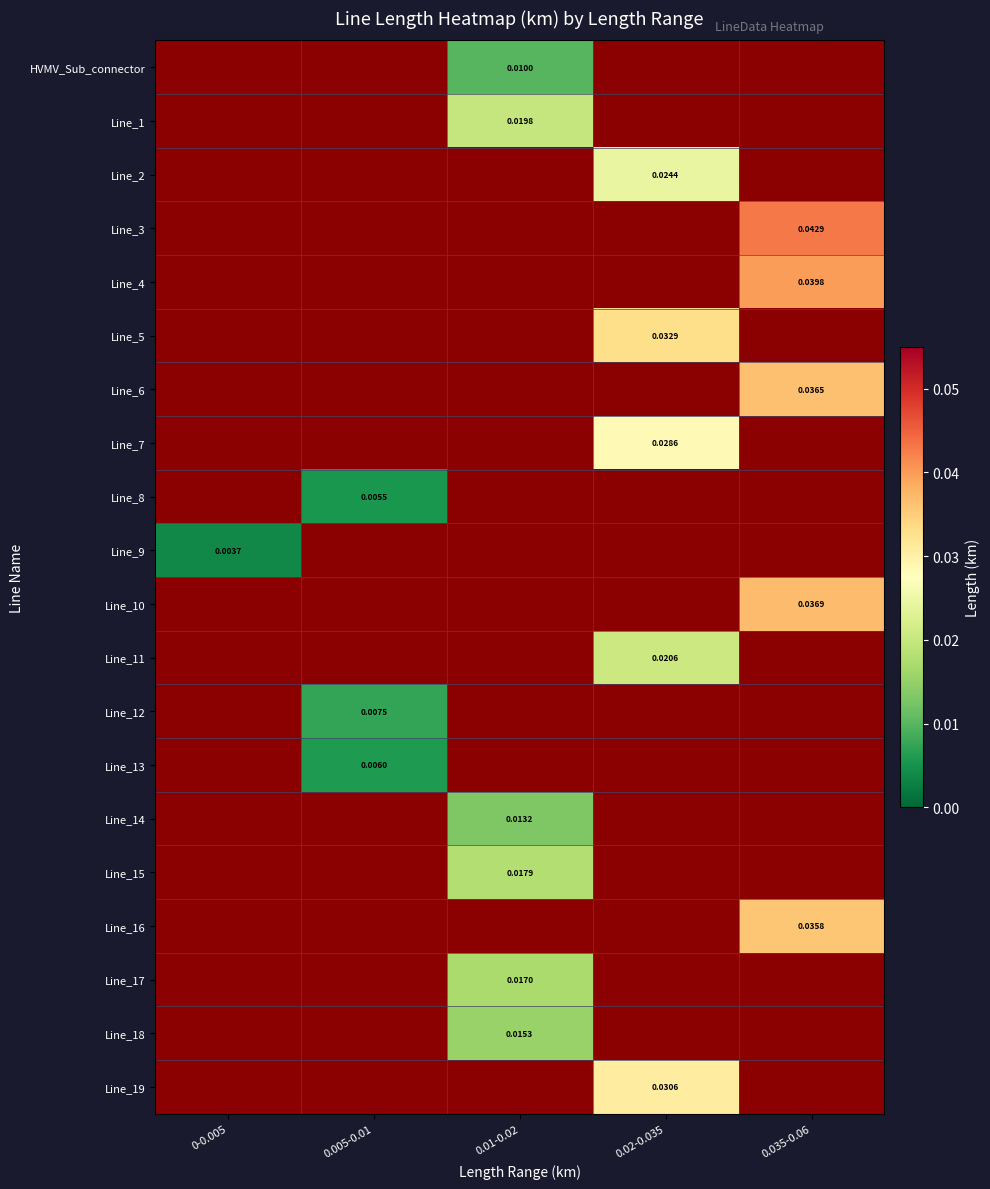

True or false: Line_11 has a value of 0.0 at 0.005-0.01.

True